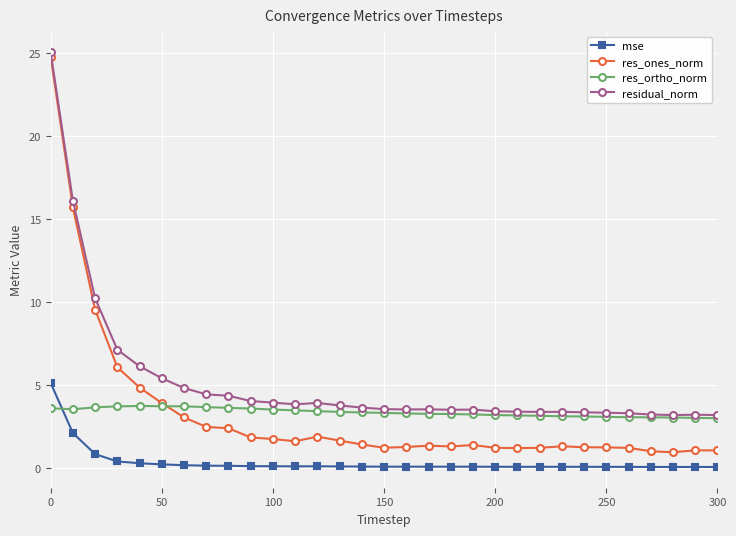

Does the chart display data point markers on the line(s)?

Yes